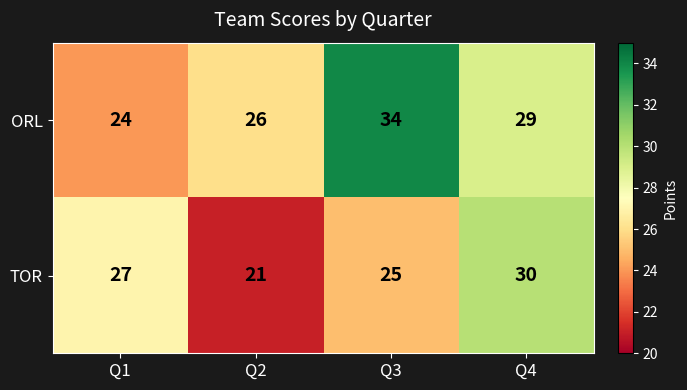

What is the sum of all TOR values?

103